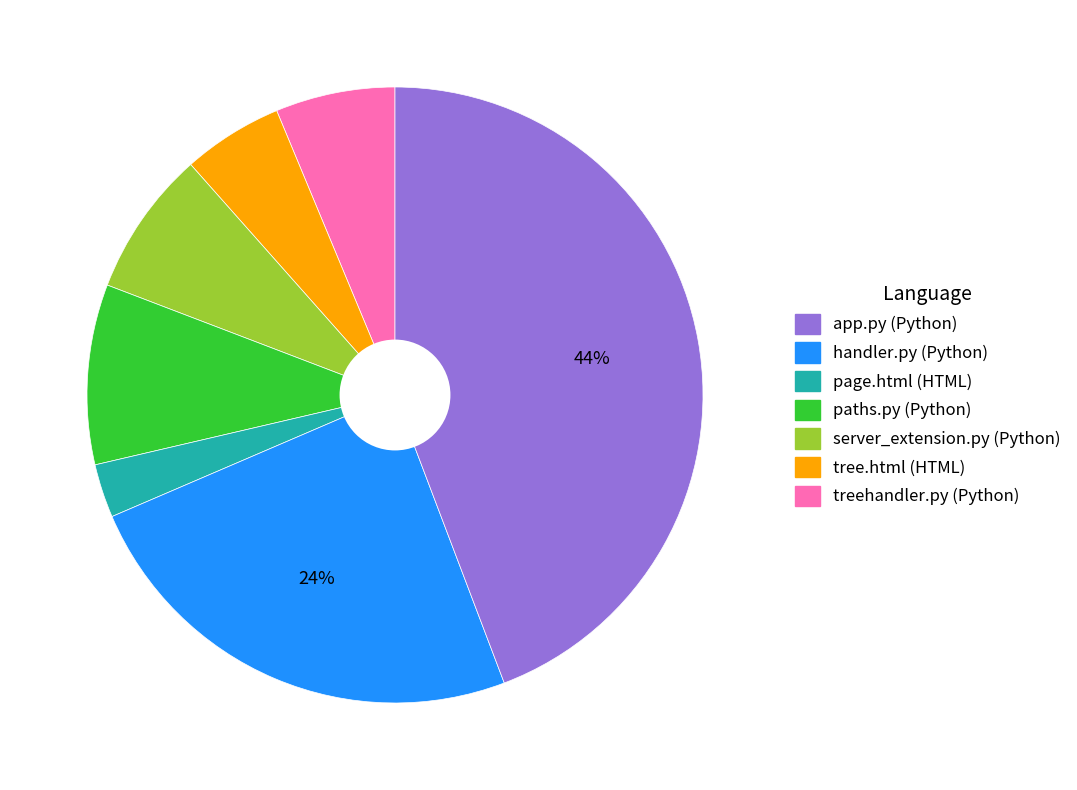

How many segments does this pie chart have?

7